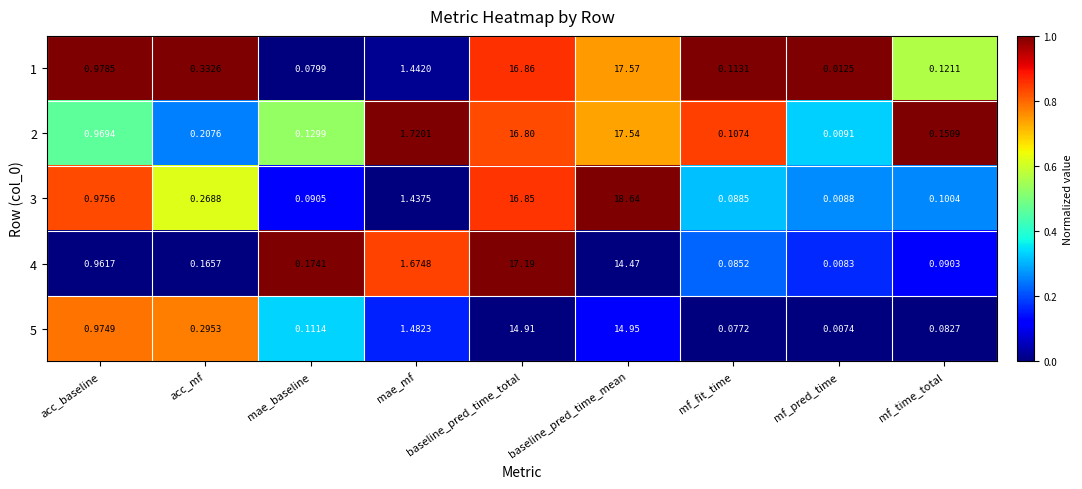

What is the total value across all series at mf_fit_time?

0.5